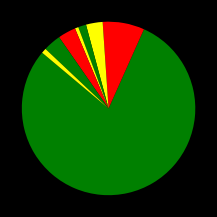

Rank the categories by value from lowest to highest.

250g_accel, pore_pressure, 200g_accel, 50g_accel, 55g_y_tilt, 55g_x_tilt, 18g_accel, 2g_accel